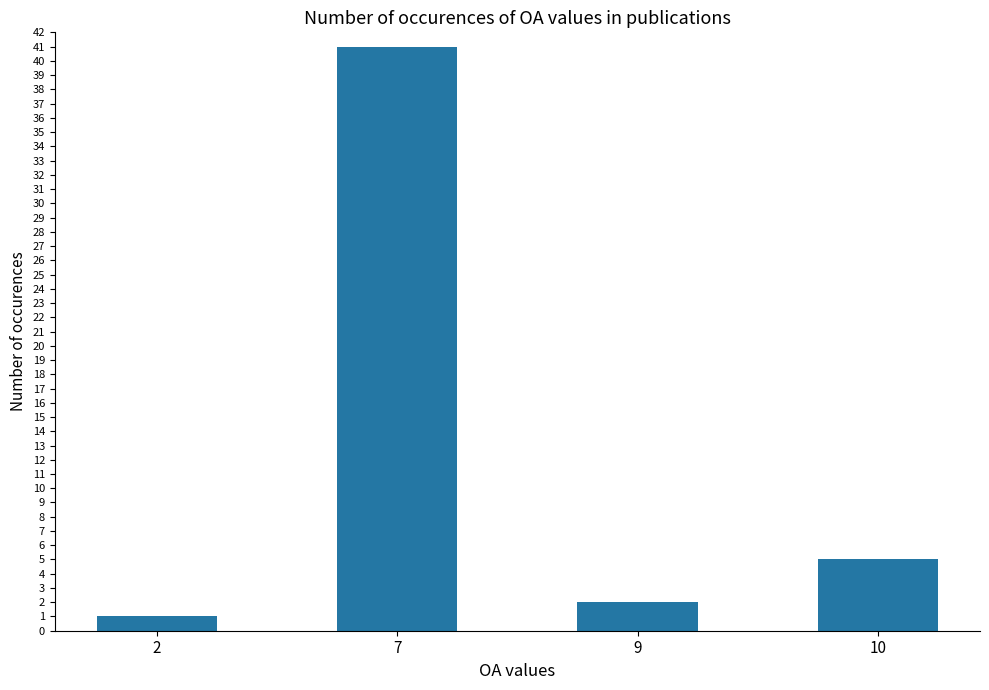

What is the average value?

12